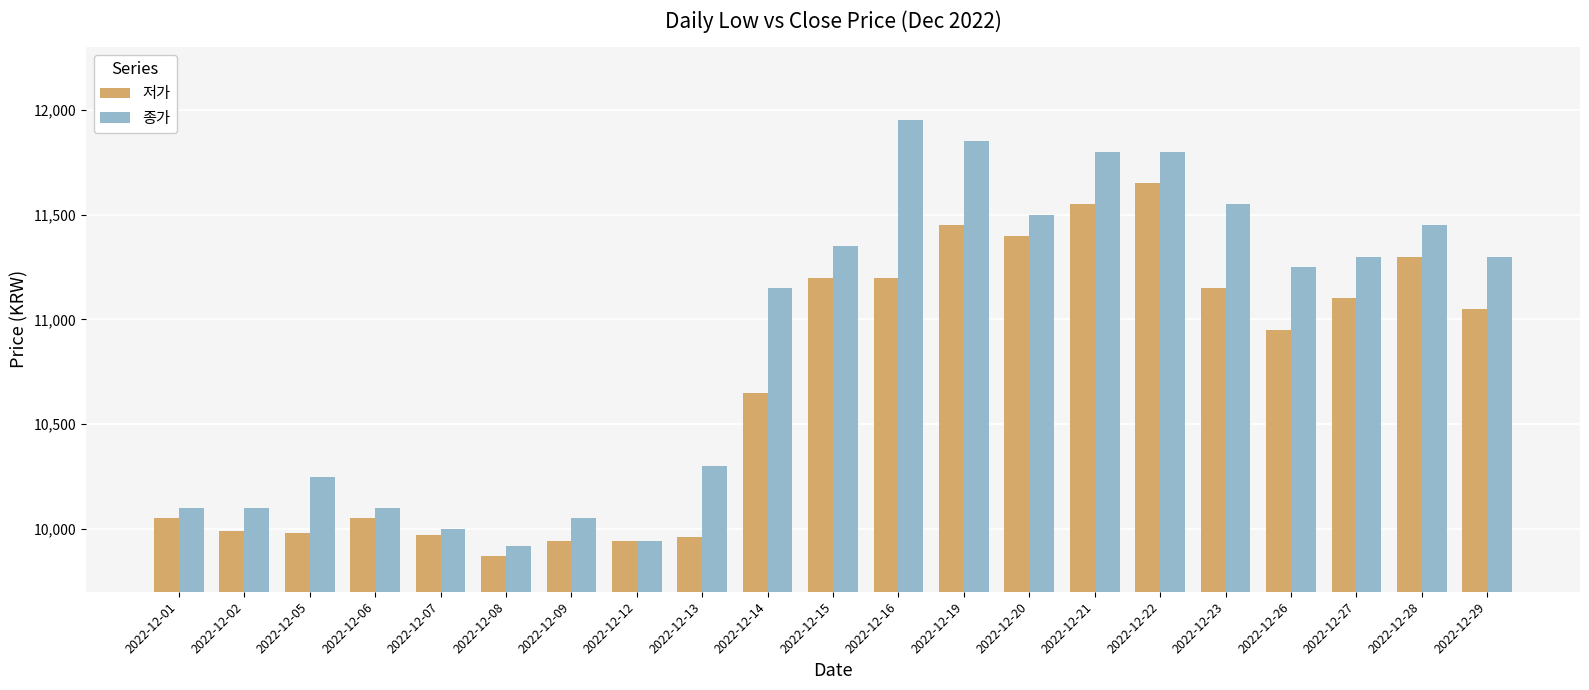

What is the difference between the second highest and second lowest values in the 종가 series?

1910